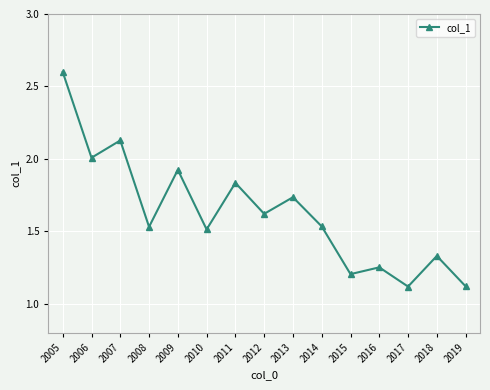

What is the difference between the values at 2008 and 2011?

0.3